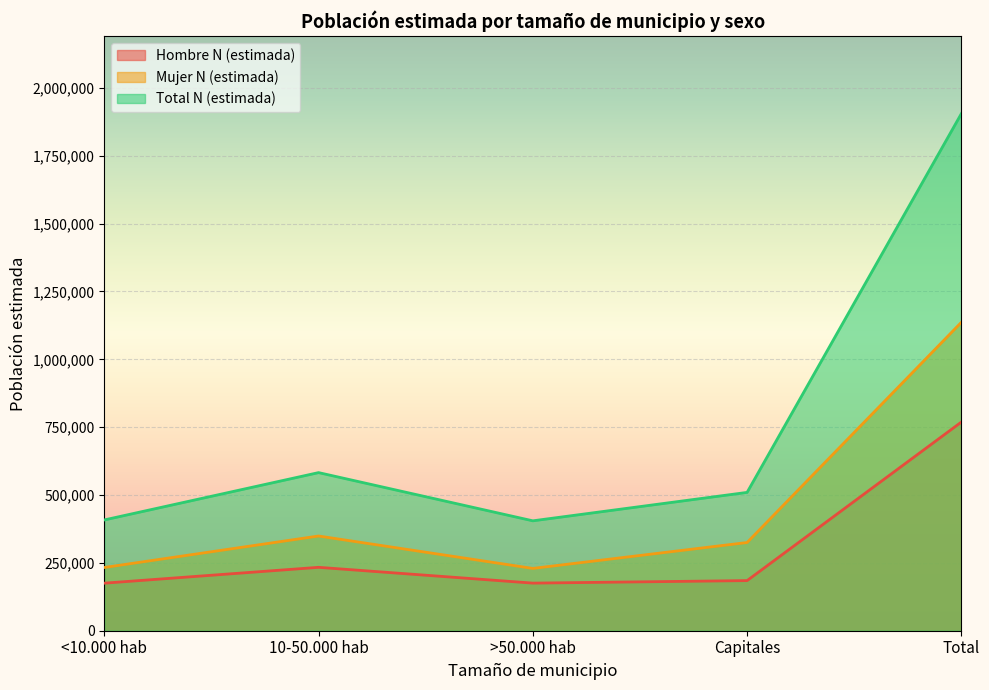

How many data points in Mujer N (estimada) are less than 325023?

2